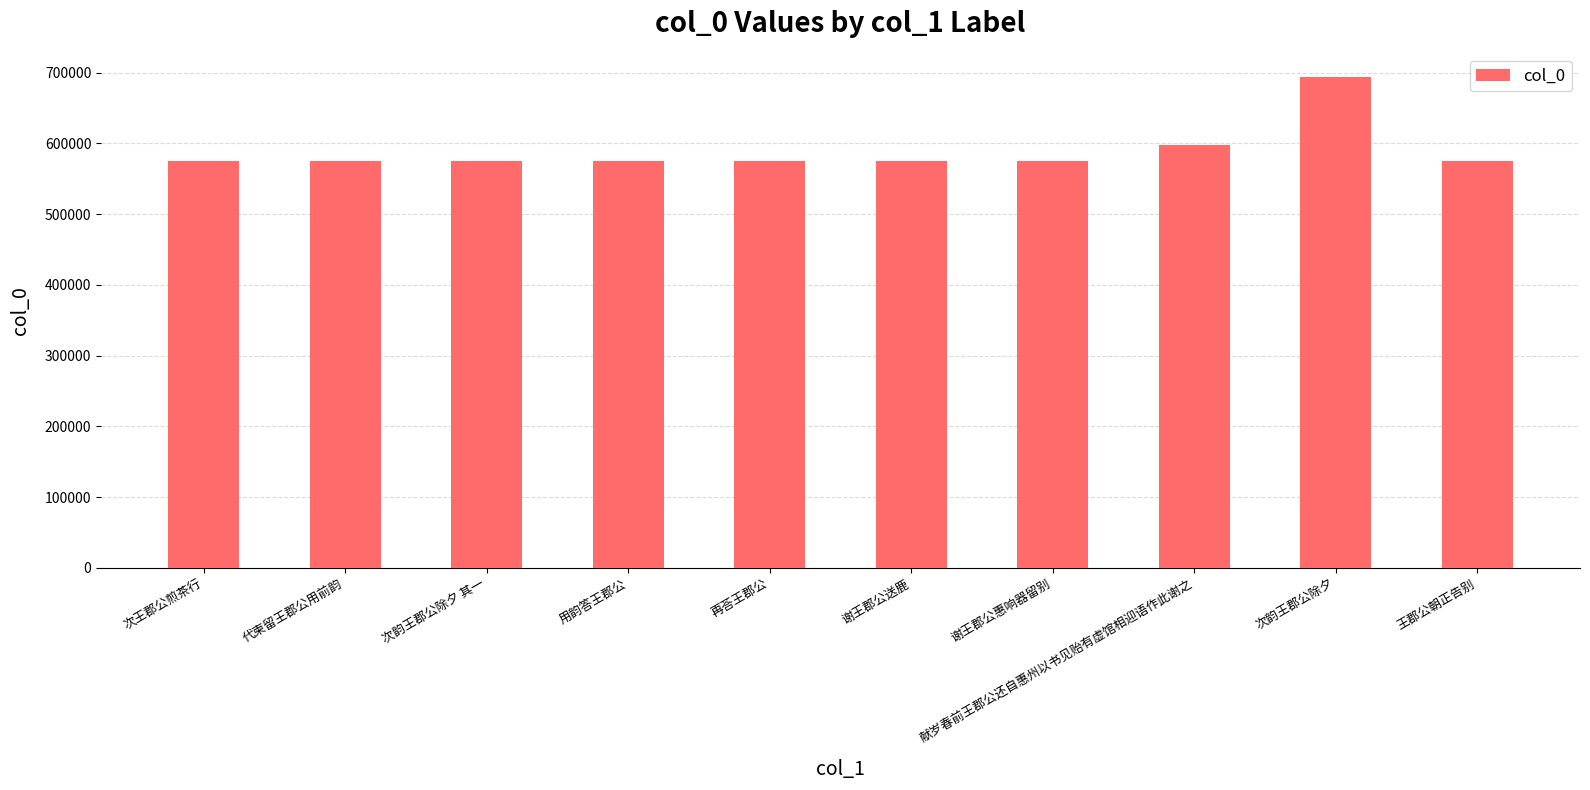

Where is the data nearest to the value 634005?

献岁春前王郡公还自惠州以书见贻有虚馆相迎语作此谢之